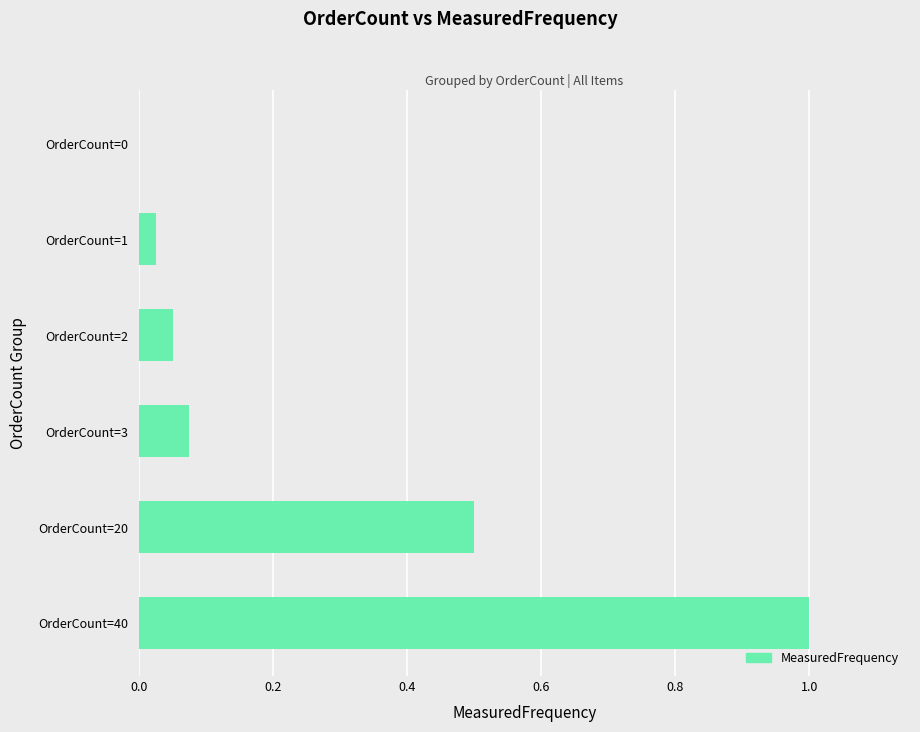

What is the maximum value shown in the chart?

1.0